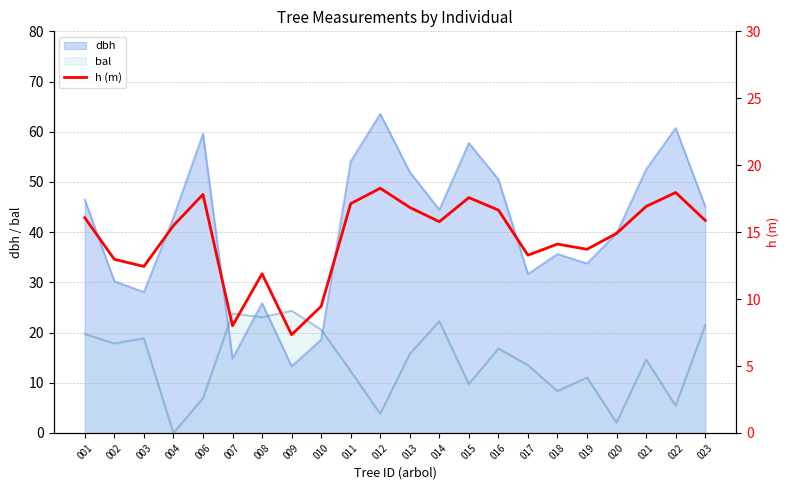

The value at 020 is 20.4. True or false?

False